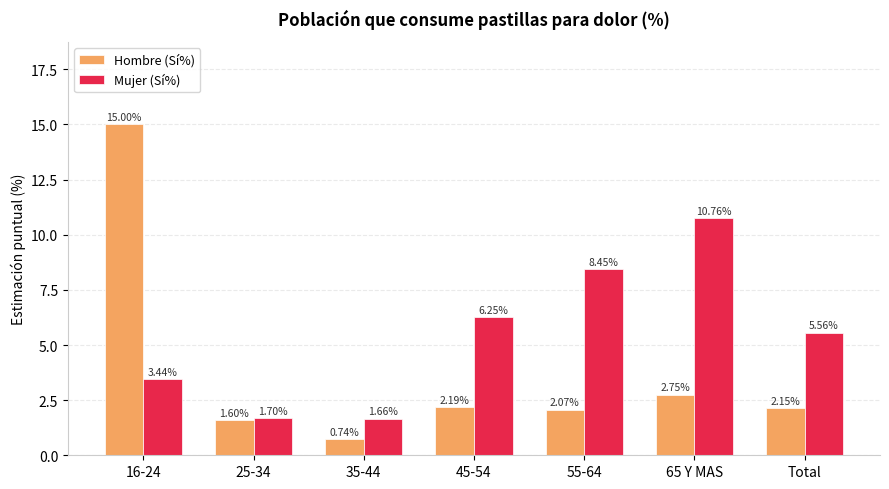

Rank the series by their maximum value, from lowest to highest.

Mujer (Sí%), Hombre (Sí%)